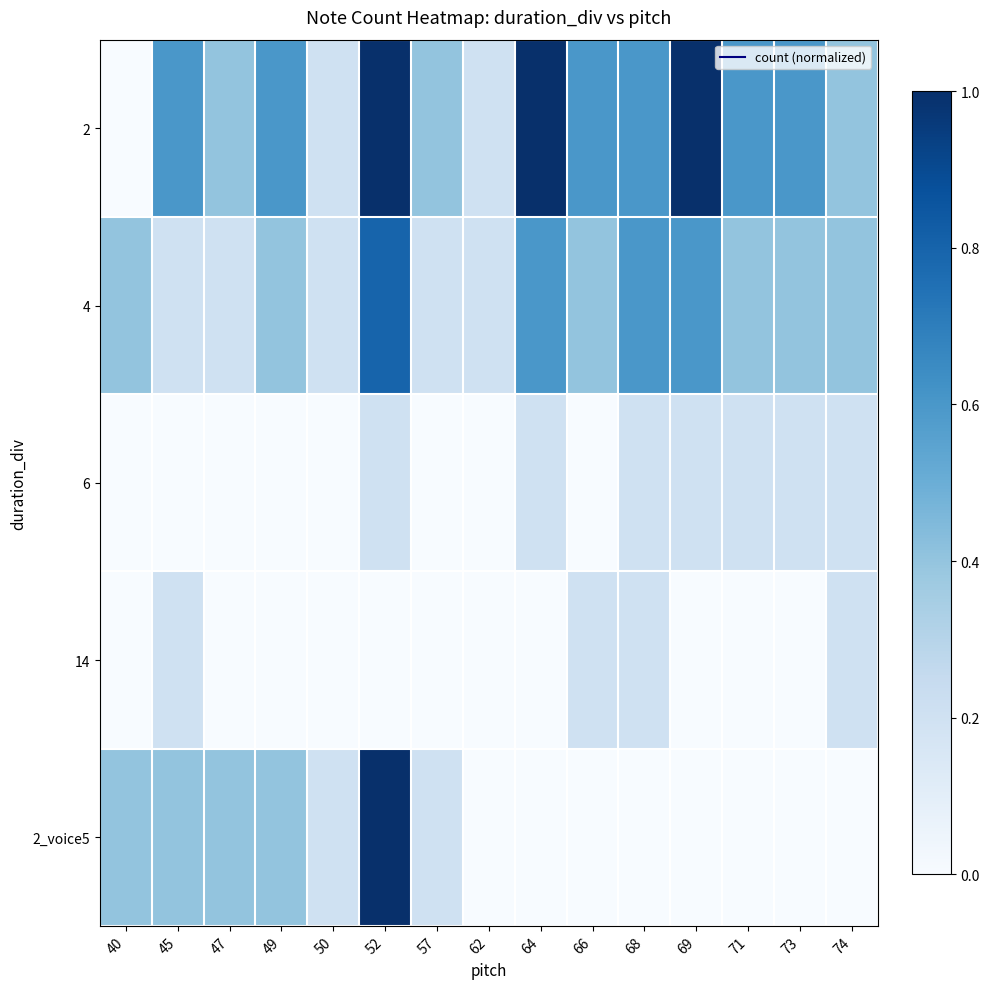

Reading left to right, transcribe all the data shown in this chart.

2: 40=0.0	45=0.6	47=0.4	49=0.6	50=0.2	52=1.0	57=0.4	62=0.2	64=1.0	66=0.6	68=0.6	69=1.0	71=0.6	73=0.6	74=0.4
4: 40=0.4	45=0.2	47=0.2	49=0.4	50=0.2	52=0.8	57=0.2	62=0.2	64=0.6	66=0.4	68=0.6	69=0.6	71=0.4	73=0.4	74=0.4
6: 40=0.0	45=0.0	47=0.0	49=0.0	50=0.0	52=0.2	57=0.0	62=0.0	64=0.2	66=0.0	68=0.2	69=0.2	71=0.2	73=0.2	74=0.2
14: 40=0.0	45=0.2	47=0.0	49=0.0	50=0.0	52=0.0	57=0.0	62=0.0	64=0.0	66=0.2	68=0.2	69=0.0	71=0.0	73=0.0	74=0.2
2_voice5: 40=0.4	45=0.4	47=0.4	49=0.4	50=0.2	52=1.0	57=0.2	62=0.0	64=0.0	66=0.0	68=0.0	69=0.0	71=0.0	73=0.0	74=0.0